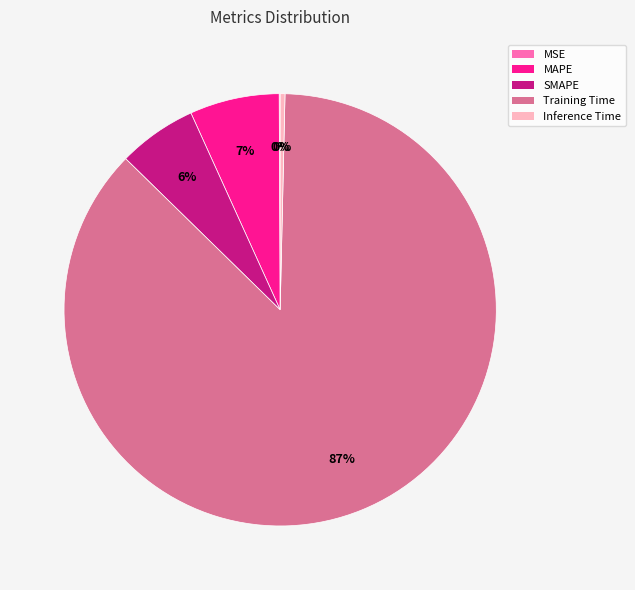

To the nearest percent, what is the difference between the SMAPE and MAPE slice percentages?

1%